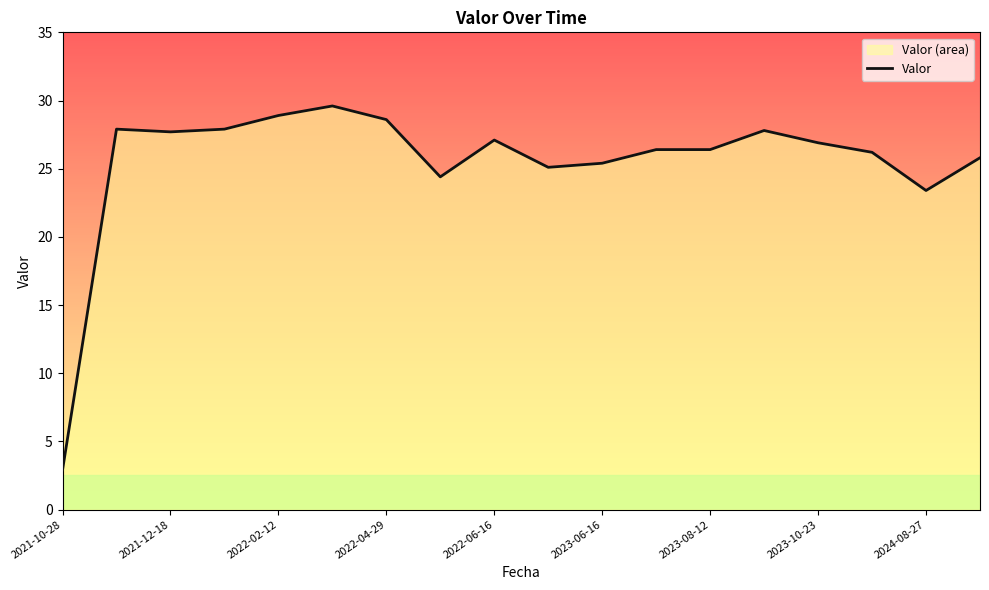

The chart shows a value of 26.4 at 2023-08-12. True or false?

True